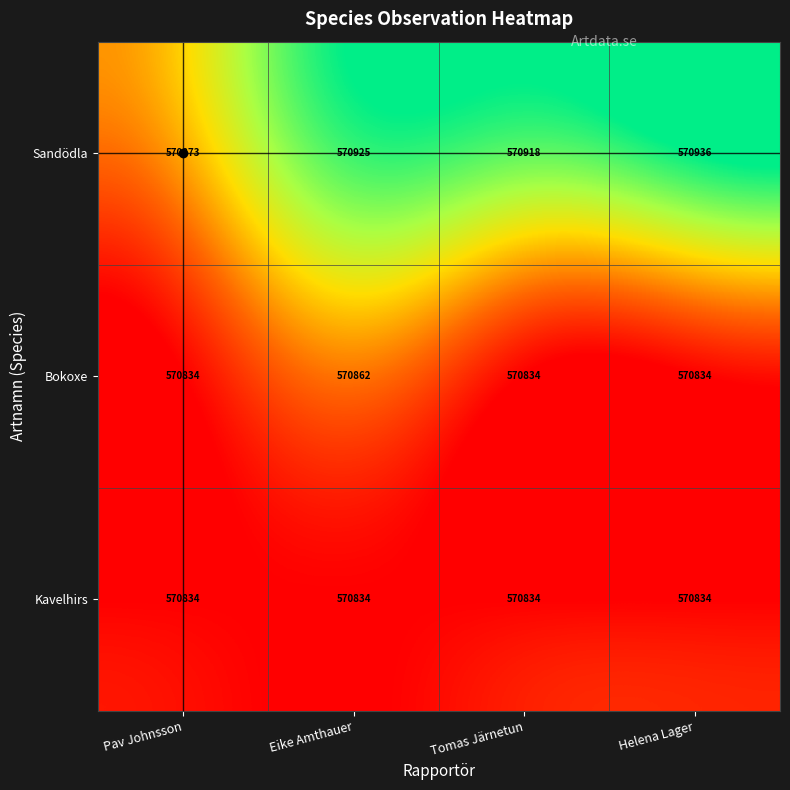

What is the difference between the highest and lowest values at Pav Johnsson?

39